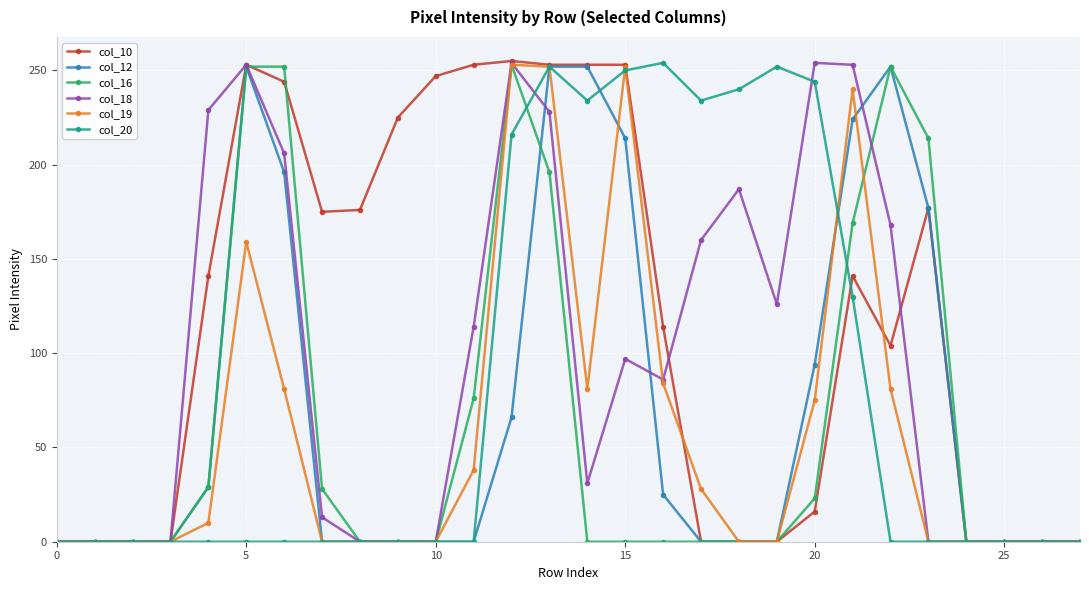

True or false: col_12 has more than 1 points higher than both neighbors.

True